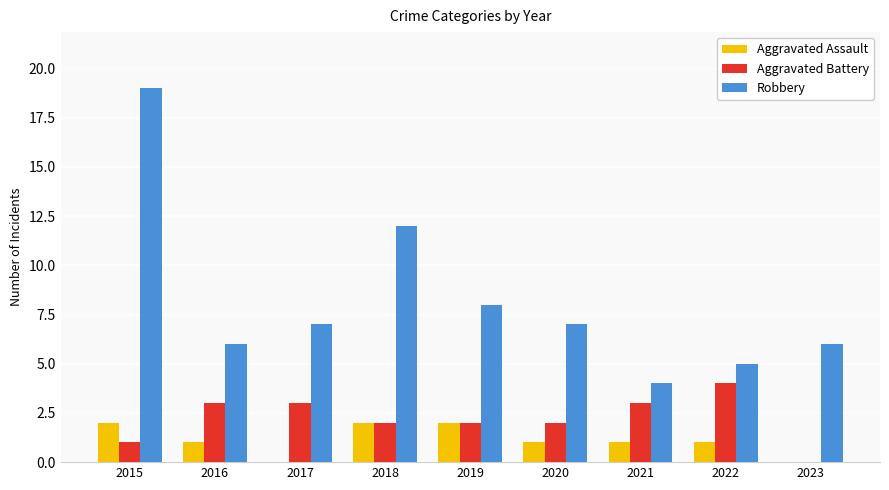

Count the number of data series in this chart.

3